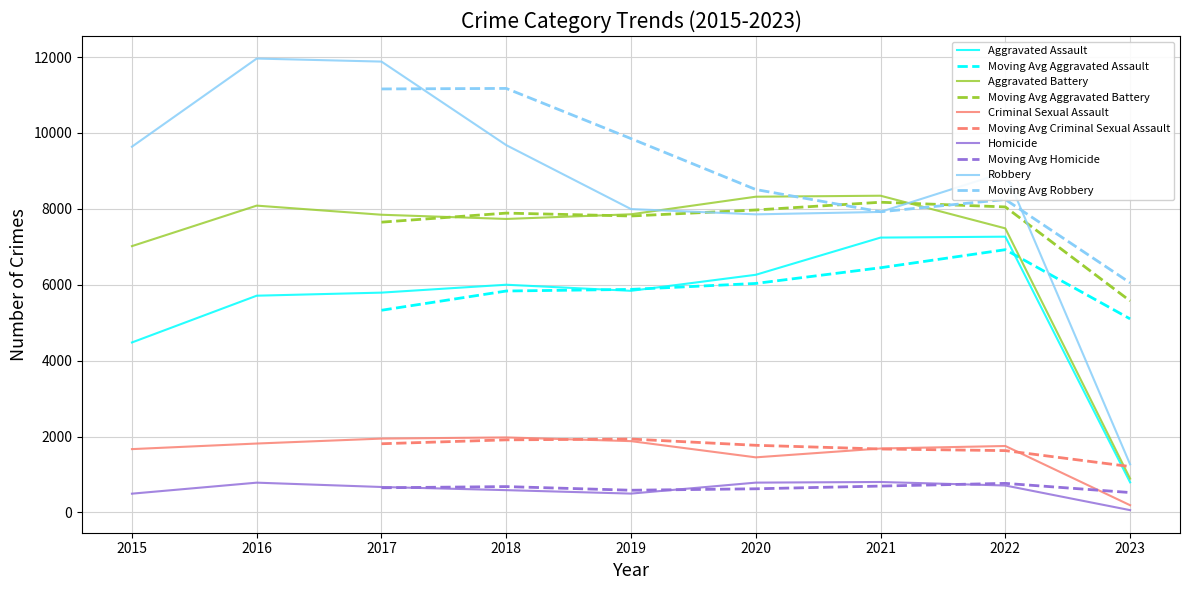

At which label does Criminal Sexual Assault first exceed 1752?

2016